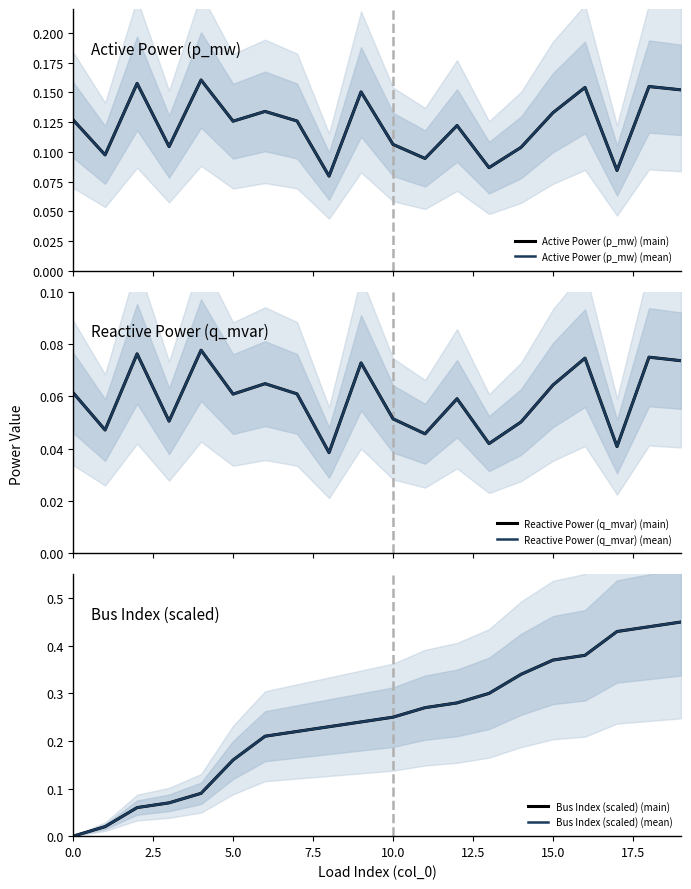

Which series has the widest spread of values?

Bus Index (scaled) (main)